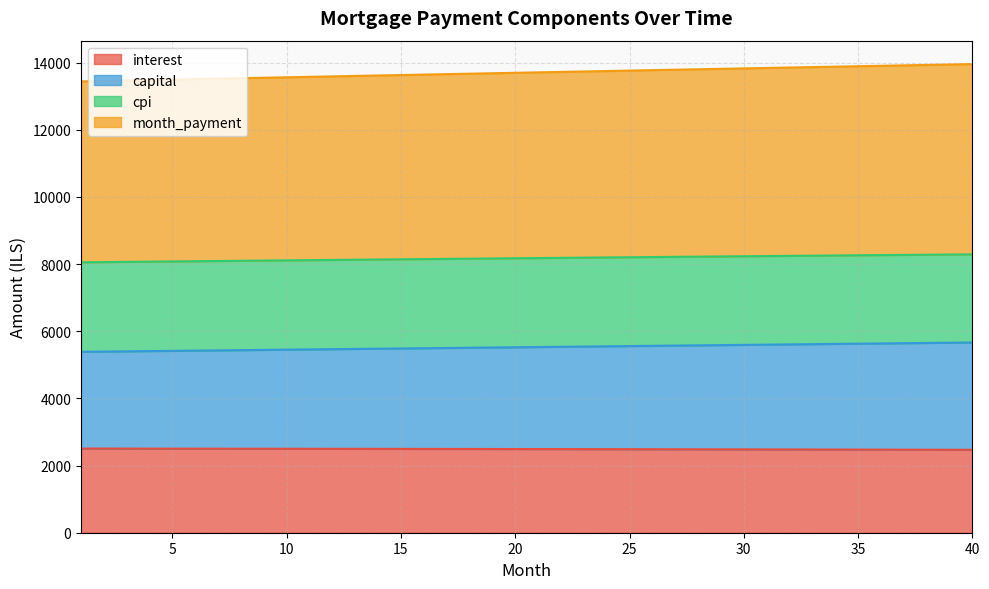

How many lines are shown in the chart?

4